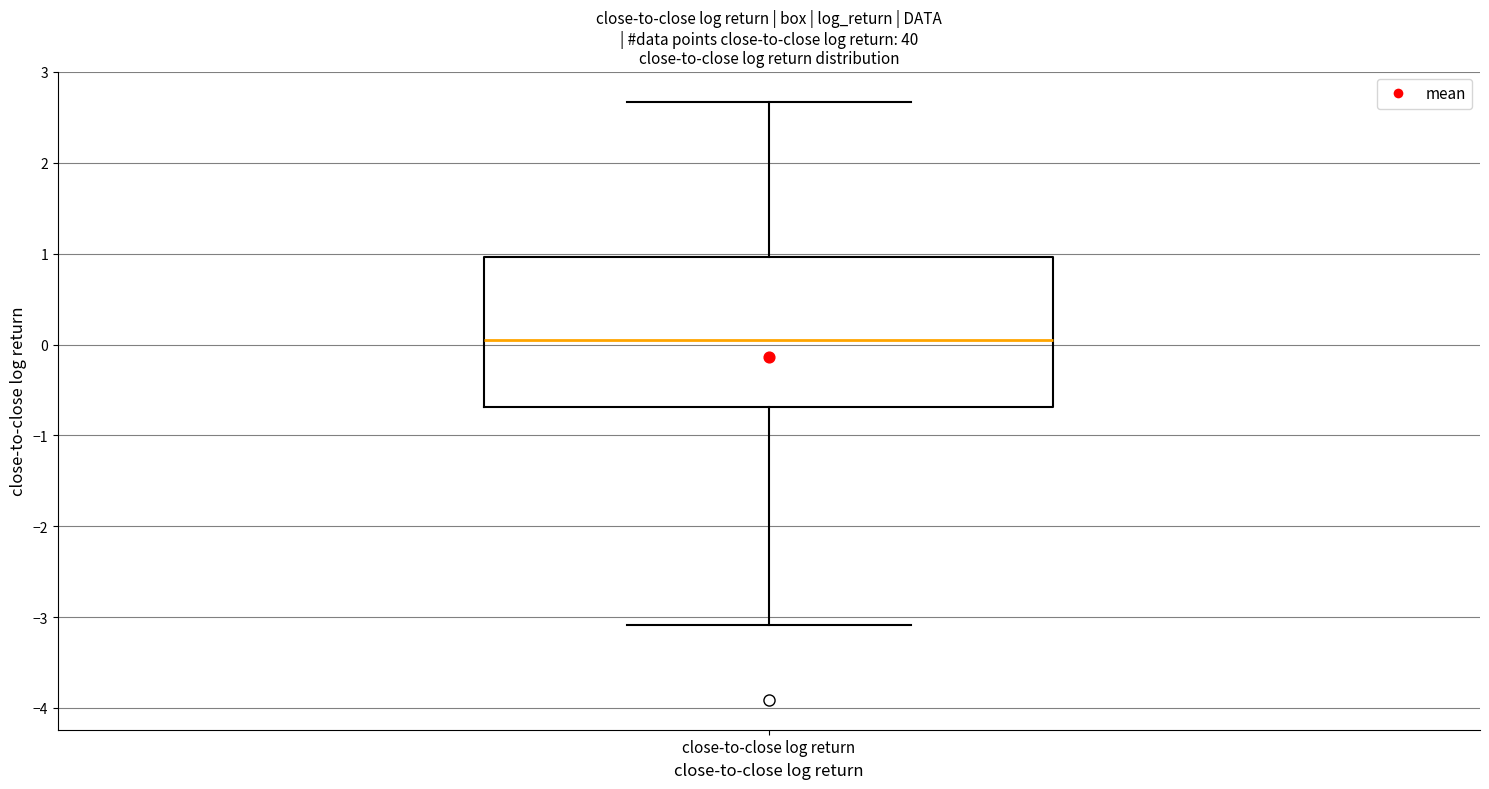

Where is the lower edge of the box for close-to-close log return on the y-axis? The values are not printed on the chart, so give them approximately, as read against the axis.

-0.7